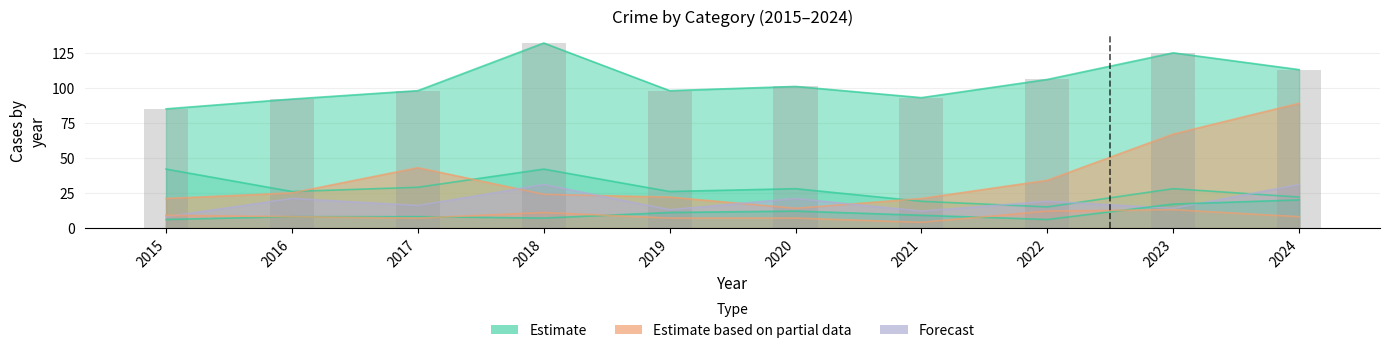

Between 2021 and 2023, which is larger?

2023